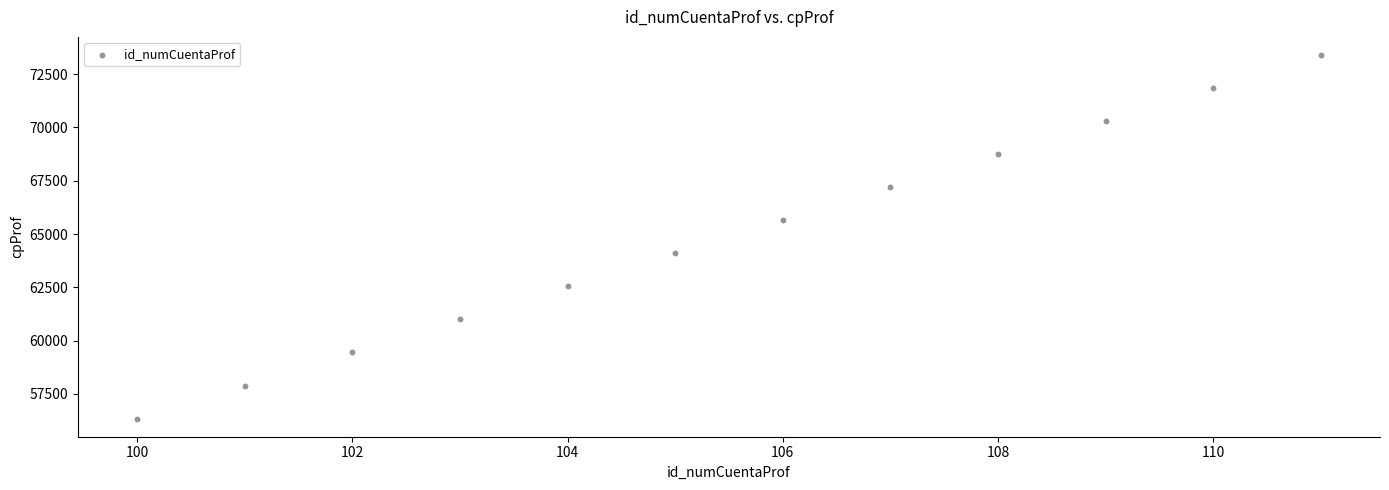

What is the average X value?

106